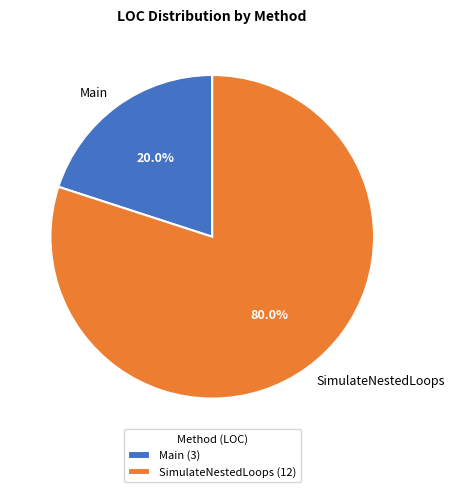

How many segments does this pie chart have?

2